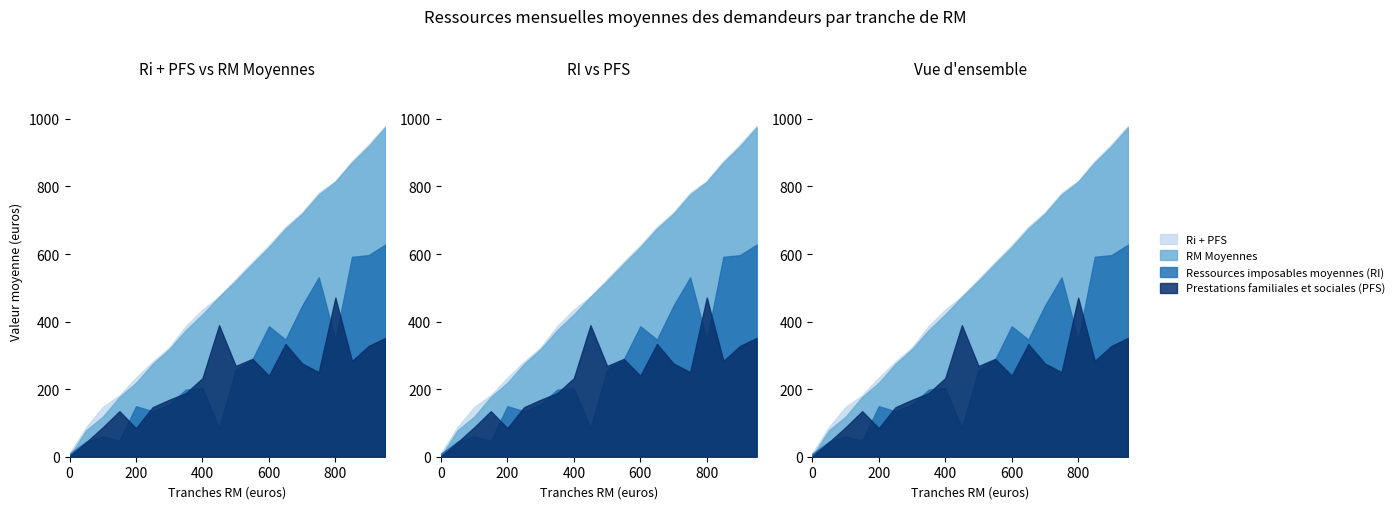

The Ressources imposables mensuelles moyennes (RI) series shows 93.0 at 700. True or false?

False